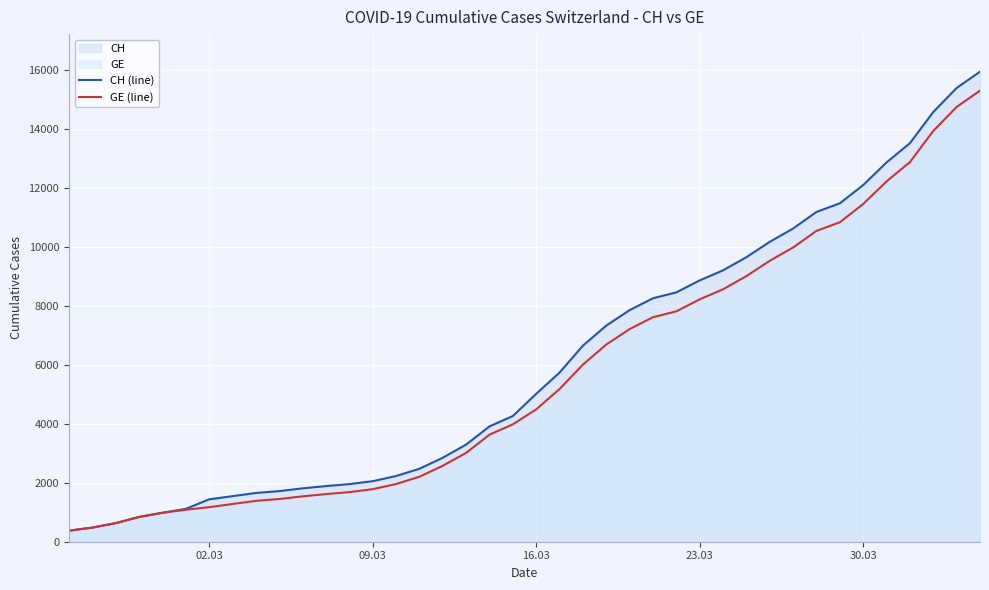

How many data points in CH (line) are above 5012?

19